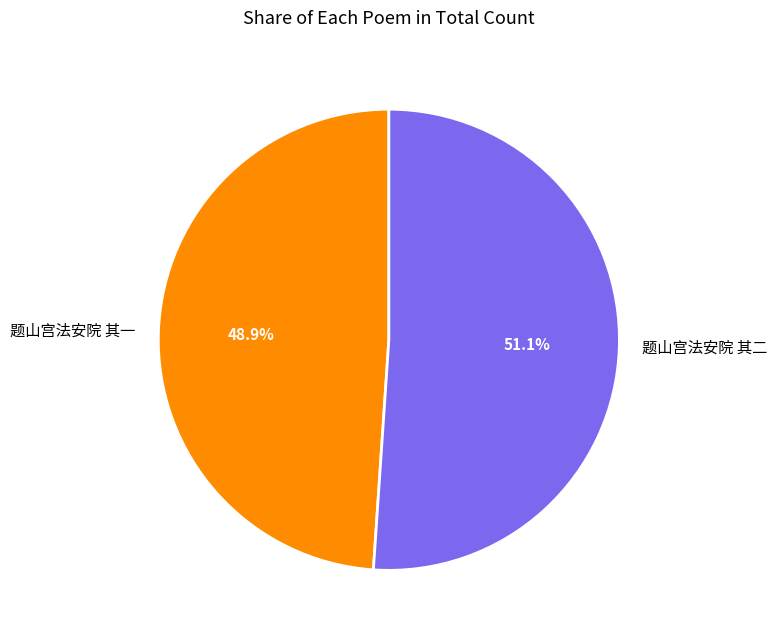

Between 题山宫法安院 其一 and 题山宫法安院 其二, which is larger?

题山宫法安院 其二